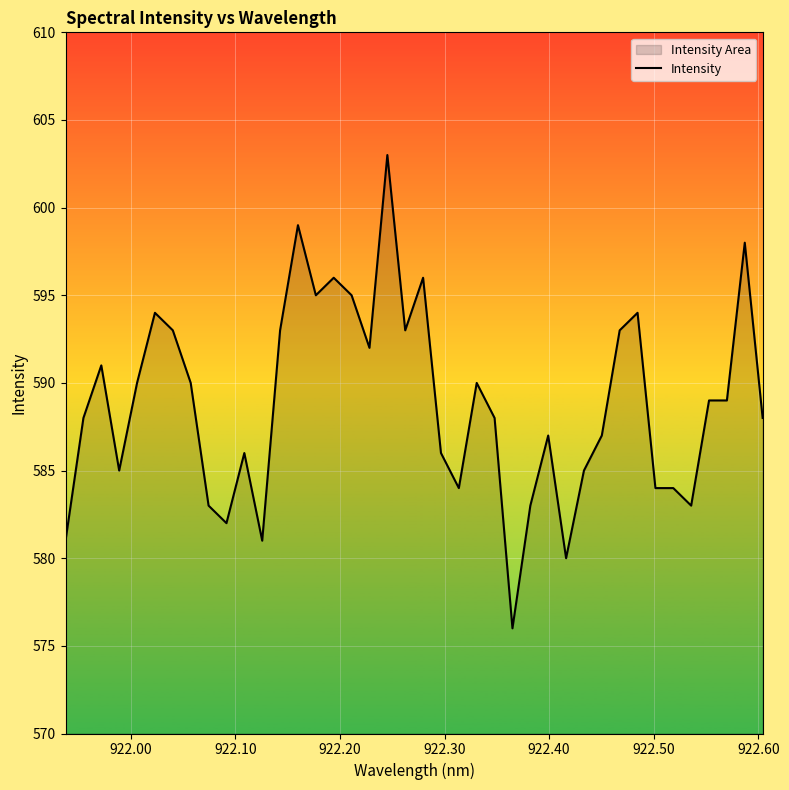

How many lines are shown in the chart?

1